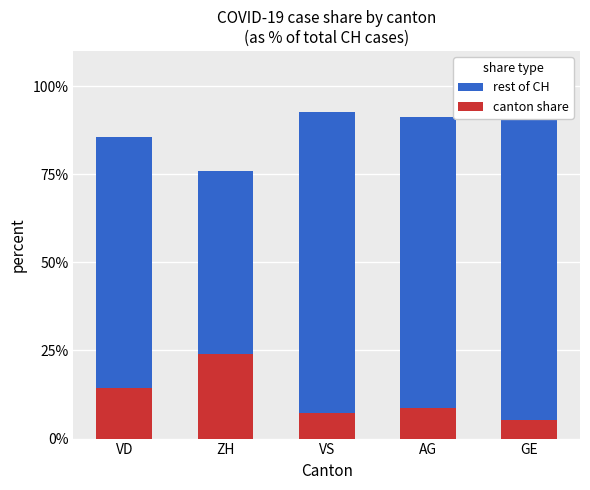

How many values in the rest of CH series are below 91?

2